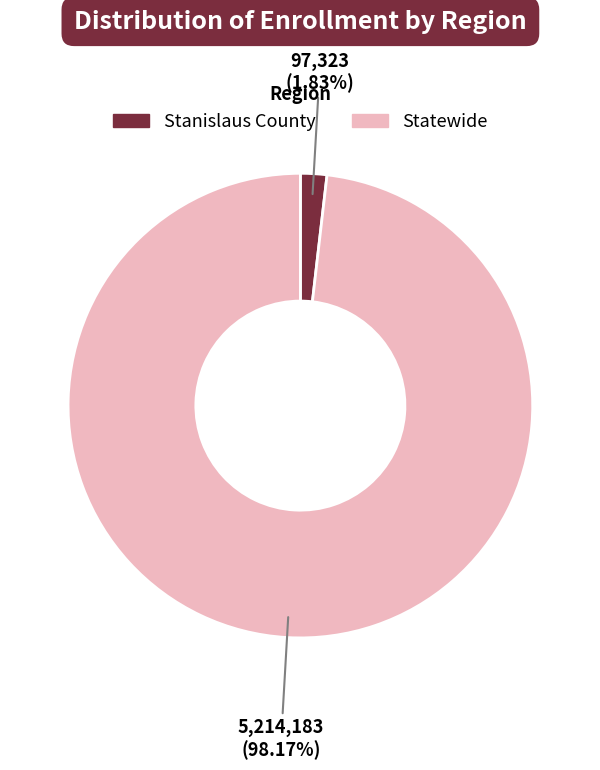

How many segments does this pie chart have?

2